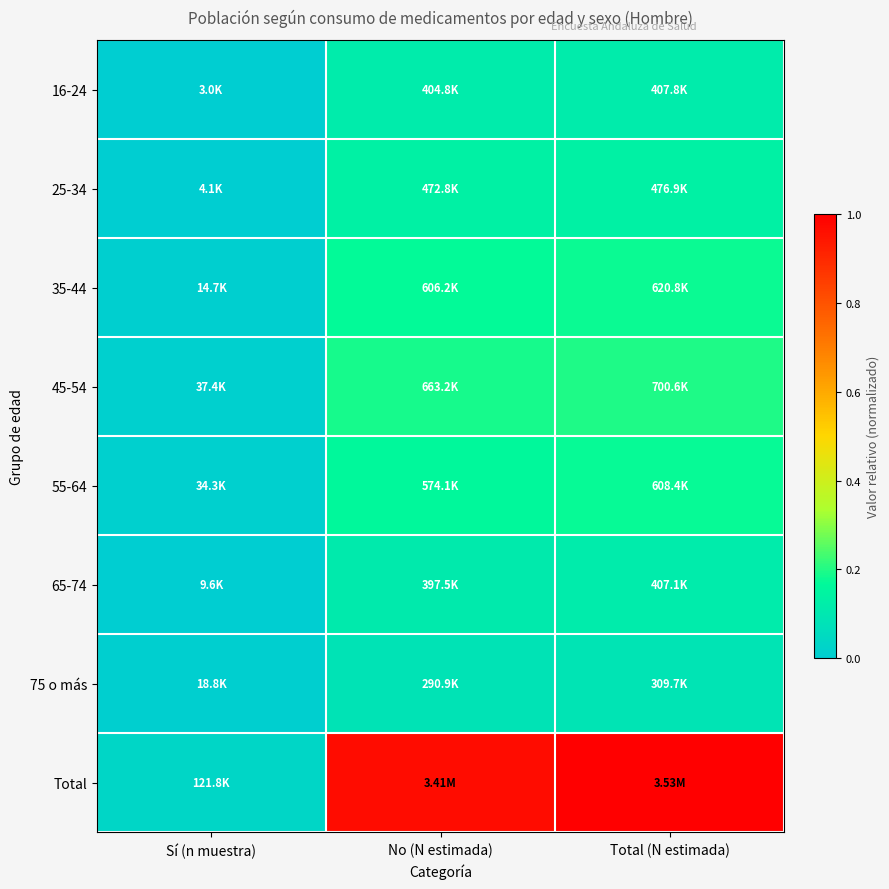

List the series in order of their peak value, highest first.

Total, 45-54, 35-44, 55-64, 25-34, 16-24, 65-74, 75 o más